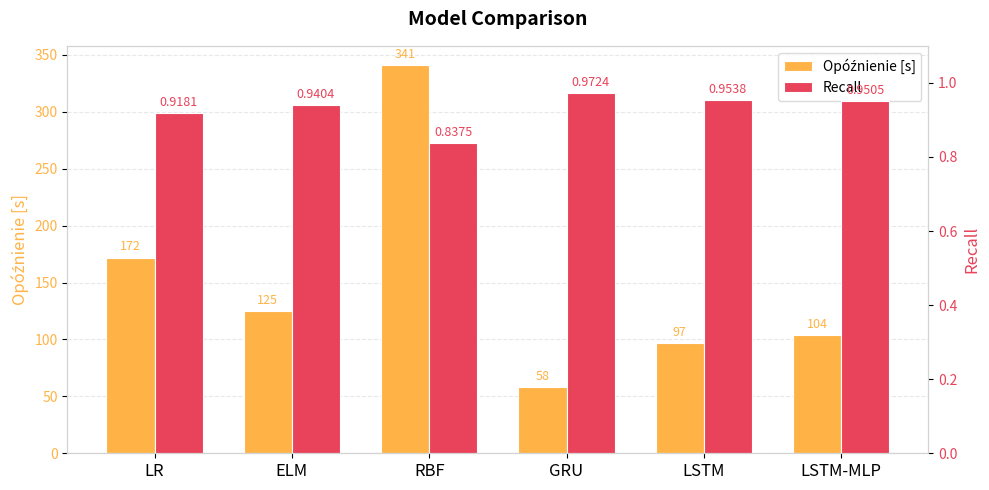

How many data points does each series have?

6